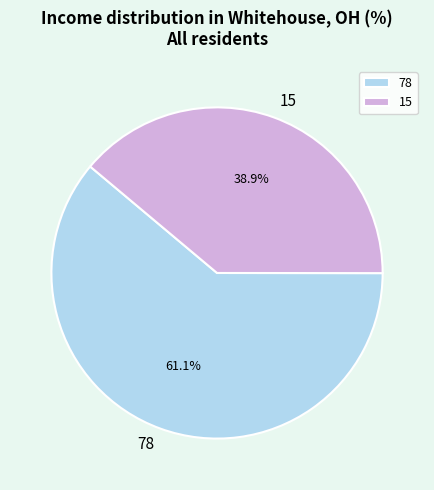

What is the largest slice in the pie chart?

78